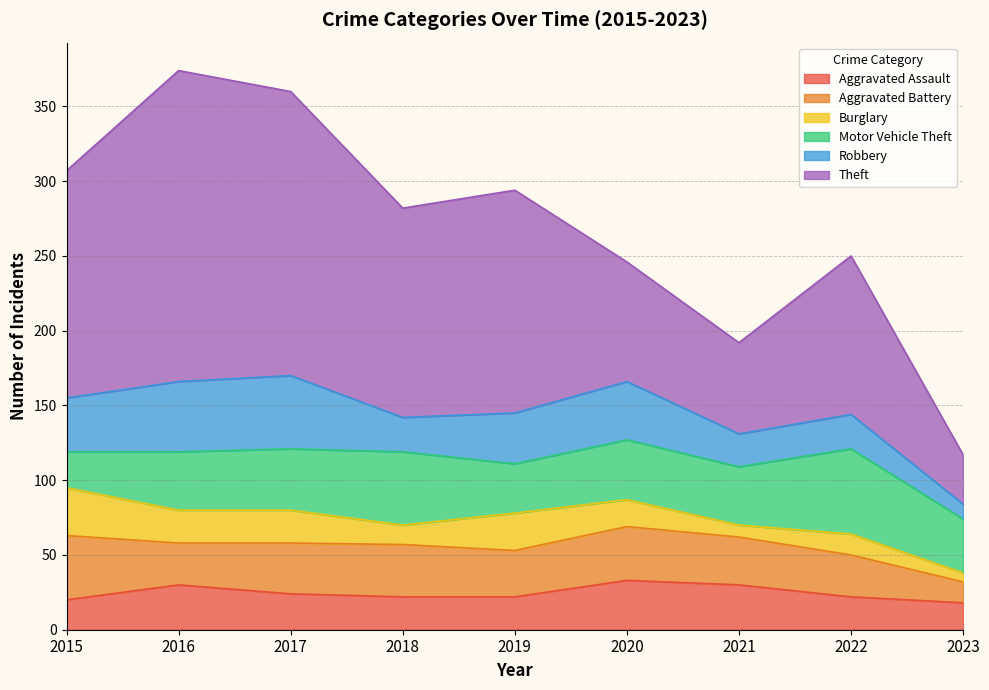

Reading left to right, transcribe all the data shown in this chart.

Aggravated Assault: 20	30	24	22	22	33	30	22	18
Aggravated Battery: 43	28	34	35	31	36	32	28	14
Burglary: 32	22	22	13	25	18	8	14	6
Motor Vehicle Theft: 24	39	41	49	33	40	39	57	36
Robbery: 36	47	49	23	34	39	22	23	10
Theft: 152	208	190	140	149	80	61	106	33